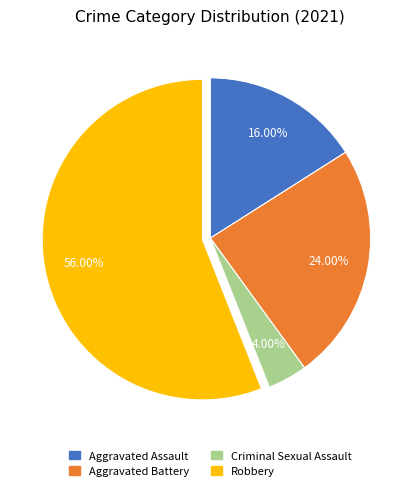

What is the majority slice?

Robbery